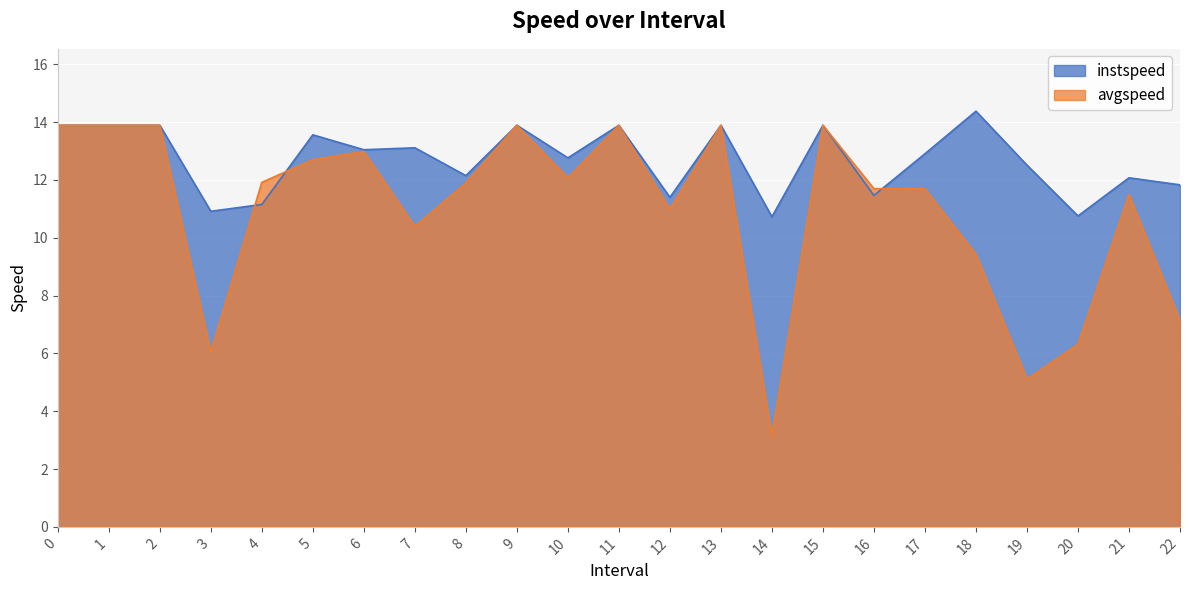

What is the label of the 15th point from the left?

14.0